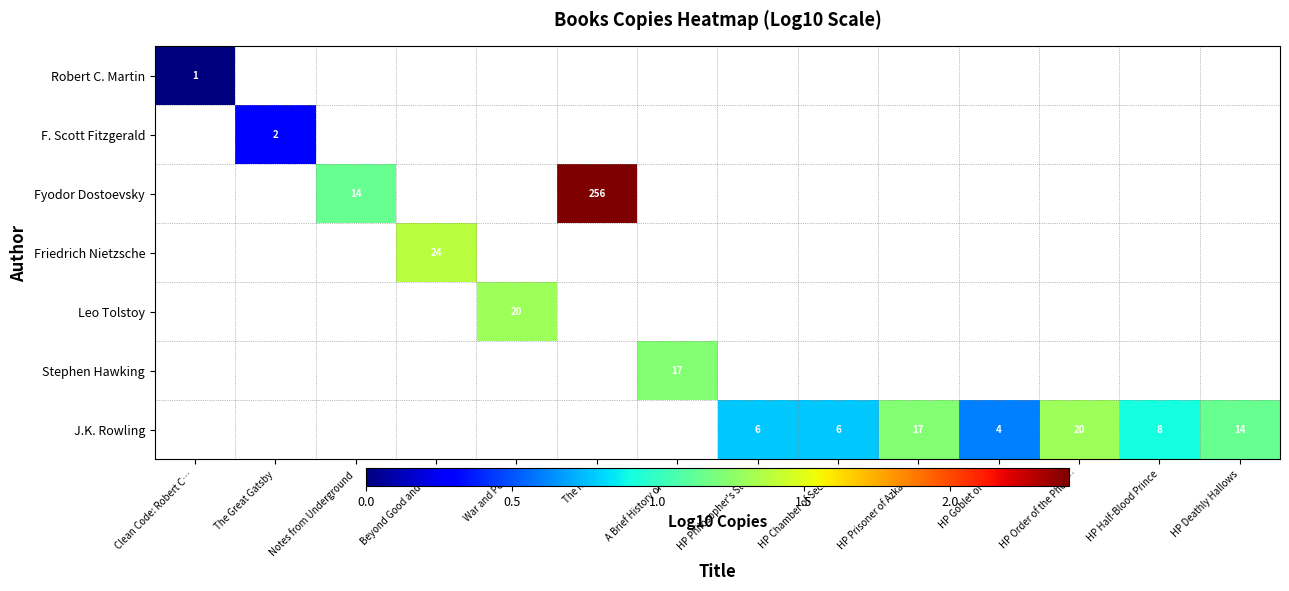

The Leo Tolstoy series shows 9 at War and Peace. True or false?

False